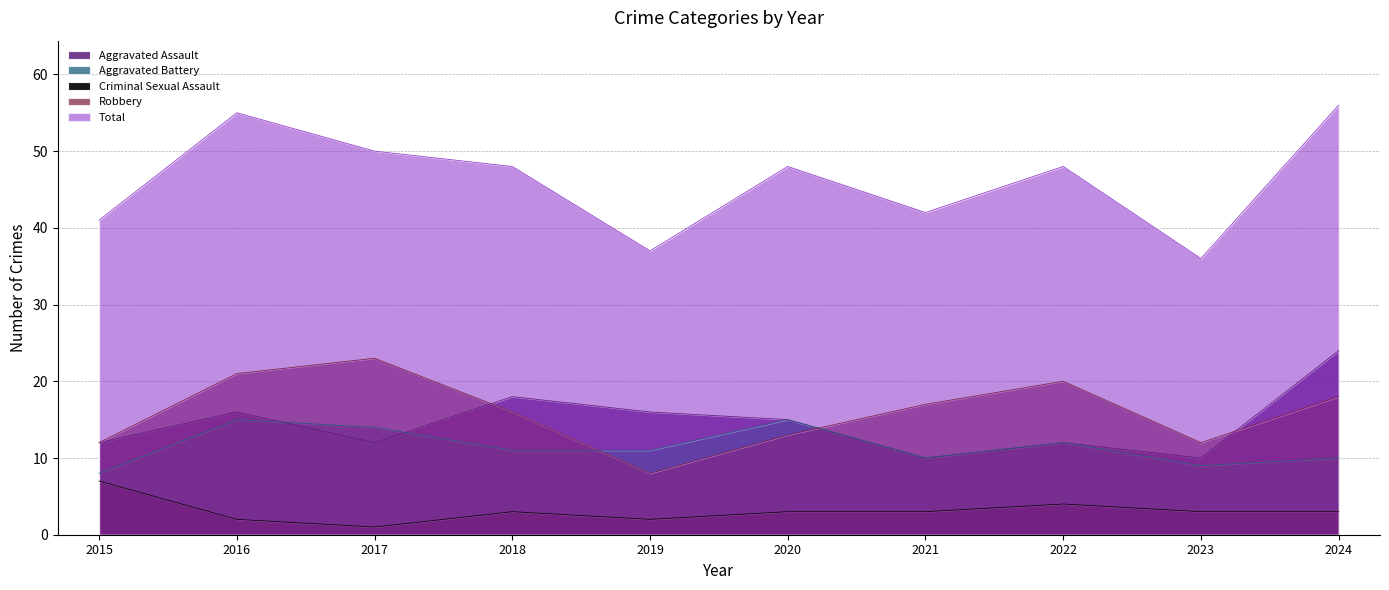

At which label does Total first exceed 48?

2016